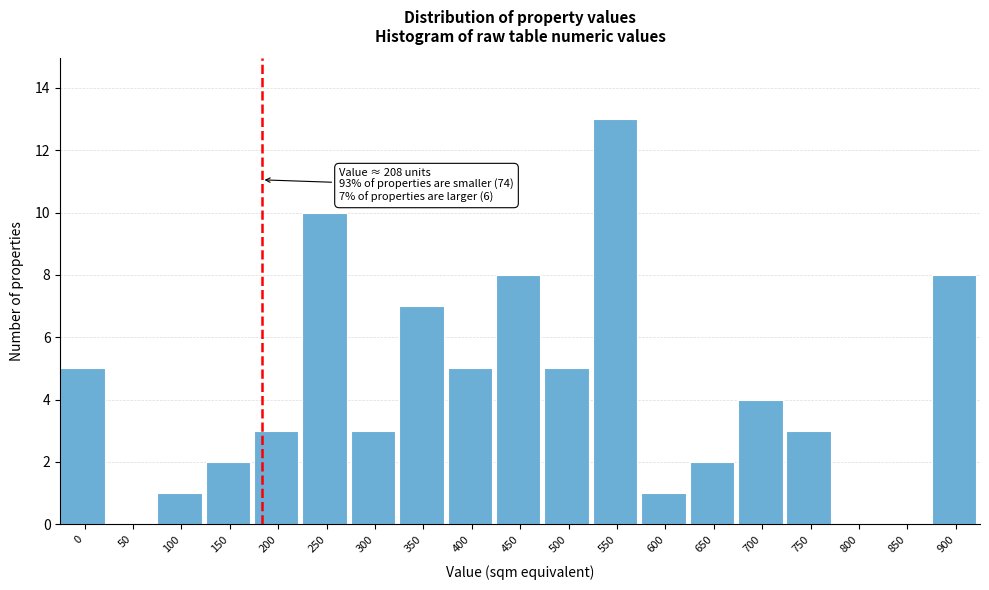

Reading left to right, list all the values displayed in this chart.

0=5	50=0	100=1	150=2	200=3	250=10	300=3	350=7	400=5	450=8	500=5	550=13	600=1	650=2	700=4	750=3	800=0	850=0	900=8